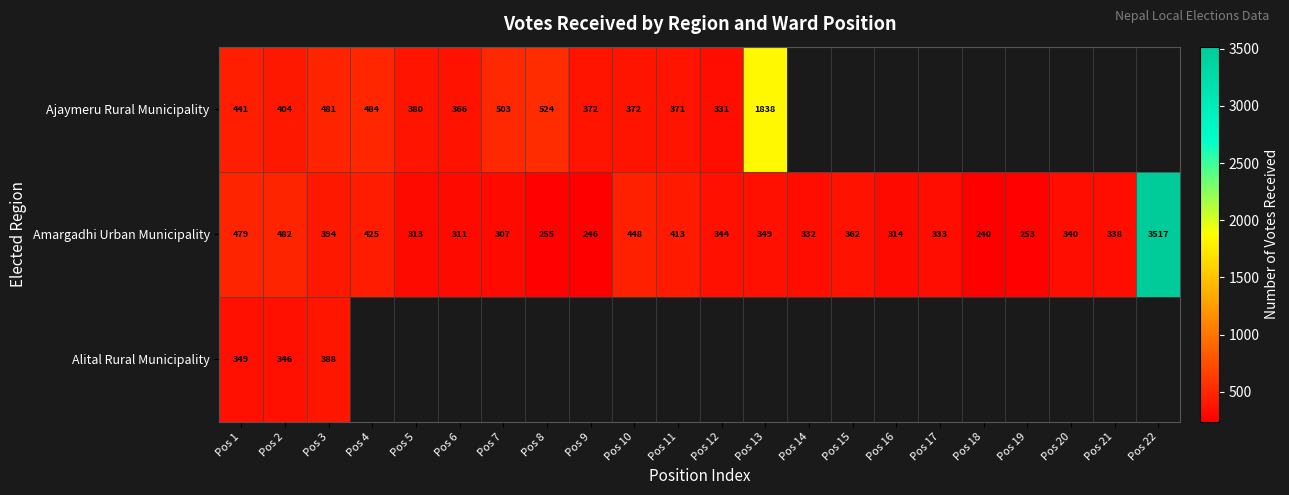

At Pos 1, list the series in order from largest to smallest.

Amargadhi Urban Municipality, Ajaymeru Rural Municipality, Alital Rural Municipality